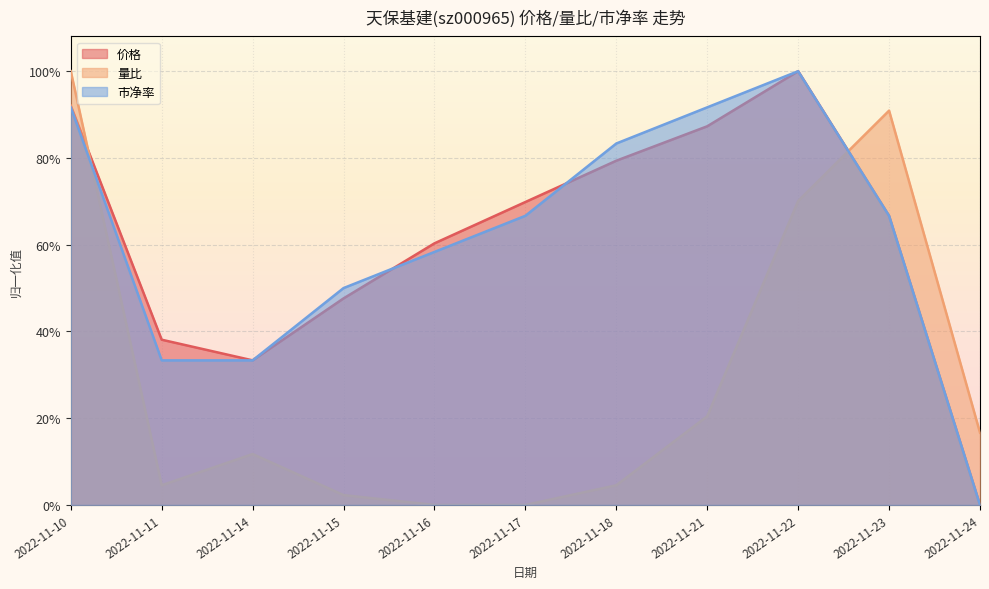

How many times do 价格 and 量比 cross each other?

2